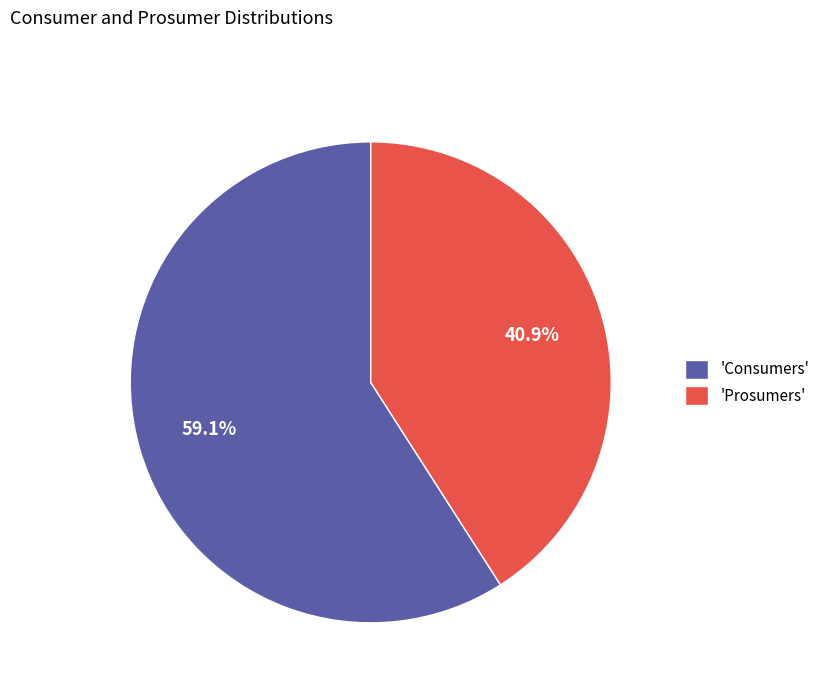

What is the ratio of the value at 'Prosumers' to the value at 'Consumers'?

0.7